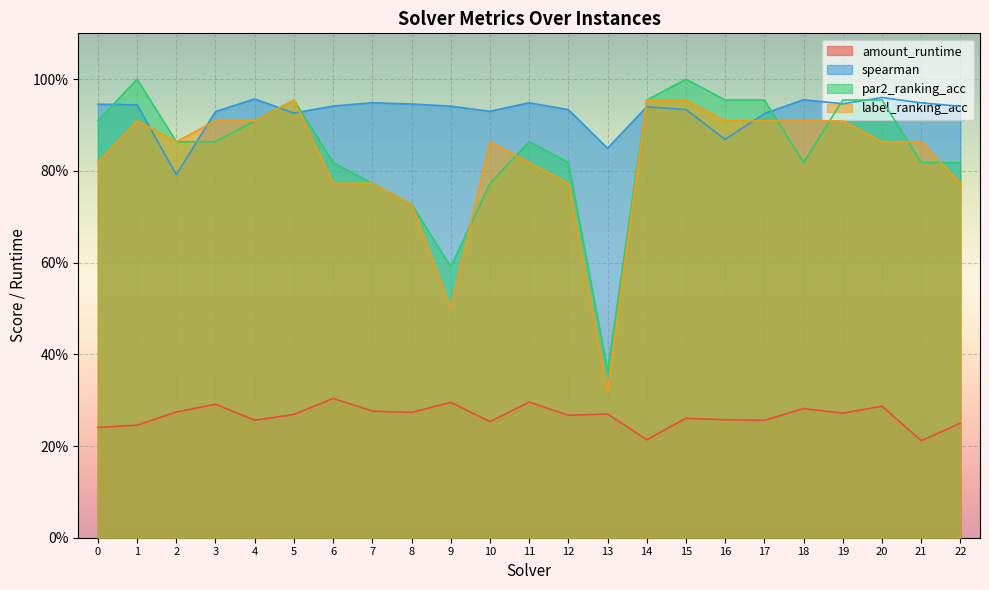

Rank the series by their maximum value, from lowest to highest.

amount_runtime, label_ranking_acc, spearman, par2_ranking_acc